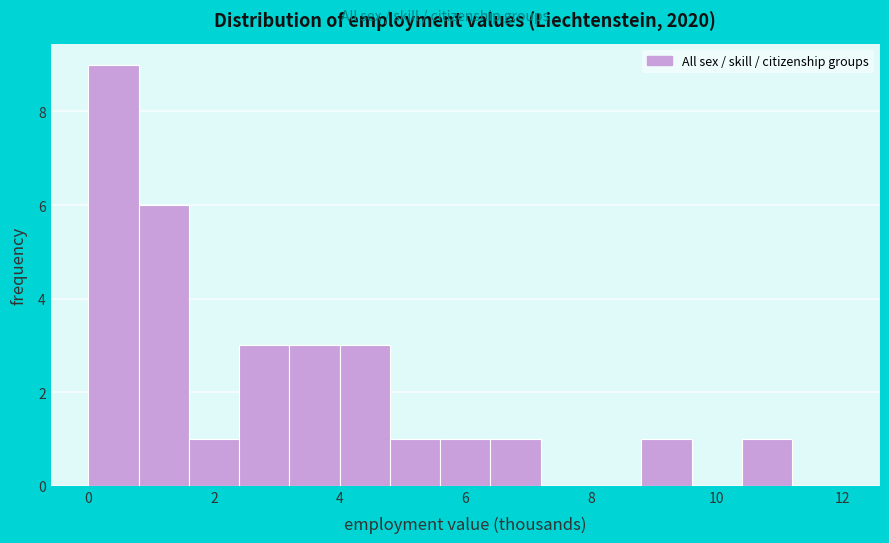

How tall is the bar that spans 0.8 to 1.6 on the x-axis? The values are not printed on the chart, so give them approximately, as read against the axis.

6